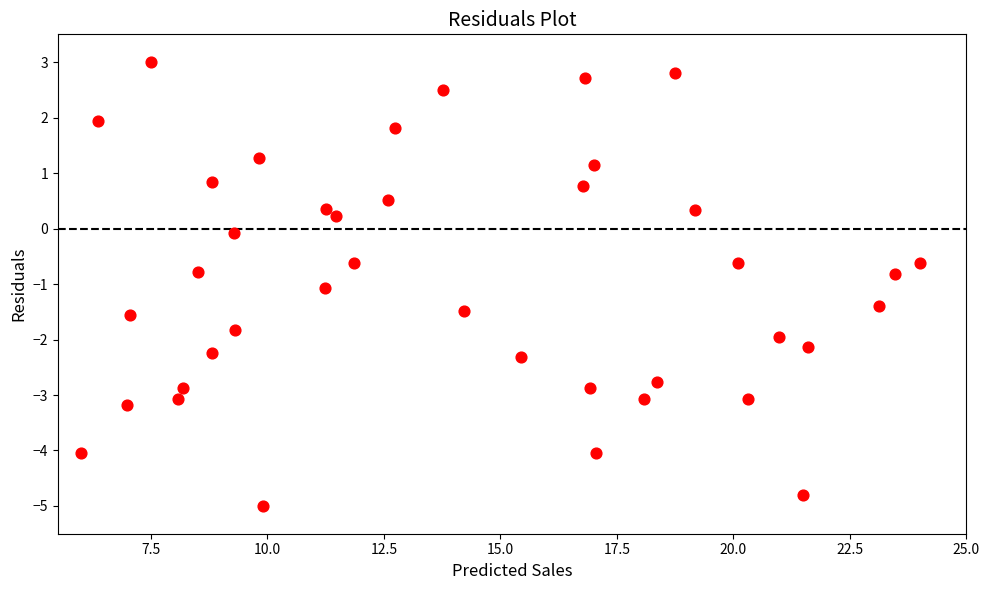

What is the range of Y values (max minus min)?

8.0